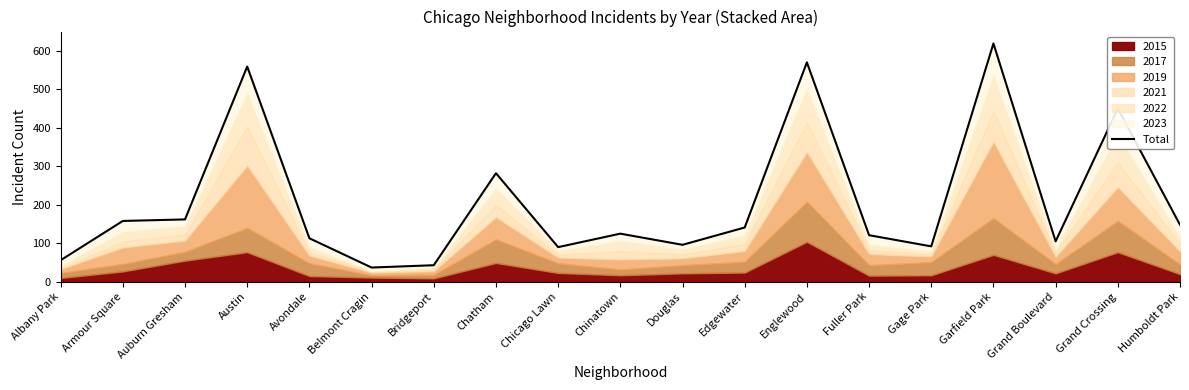

What is the label of the 15th point from the right?

Avondale